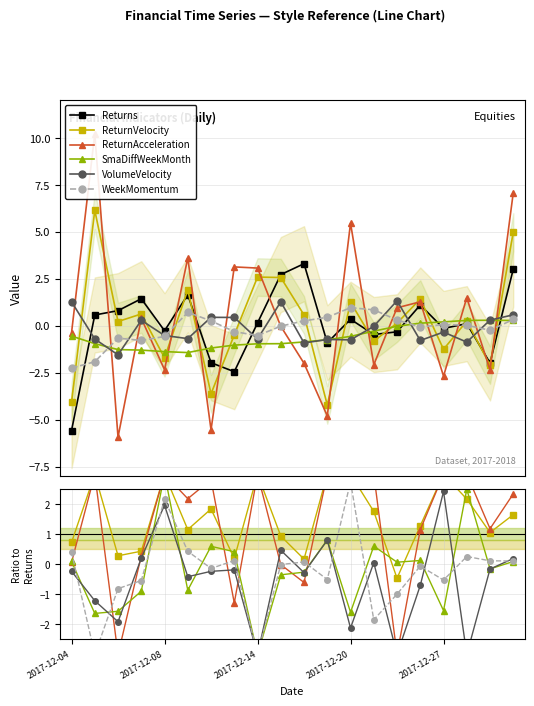

True or false: WeekMomentum has a value of 0.3 at 17.

True